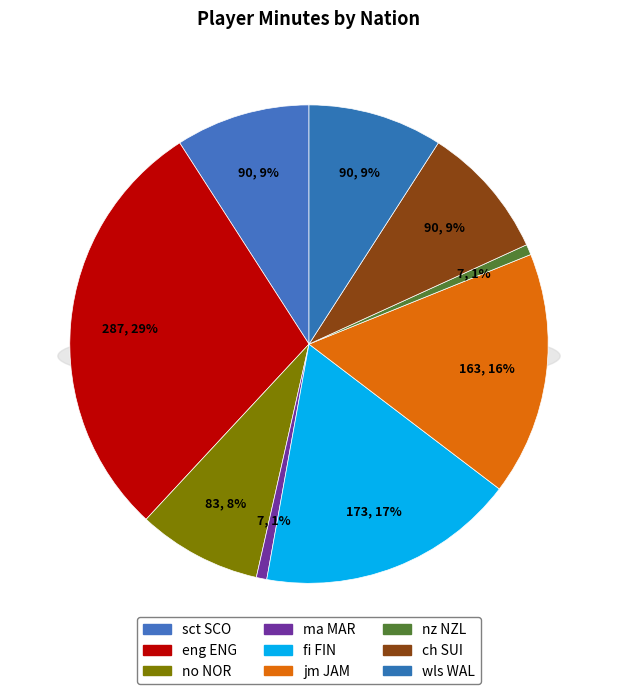

Combined, what portion of the pie is wls WAL and fi FIN?

26.6%